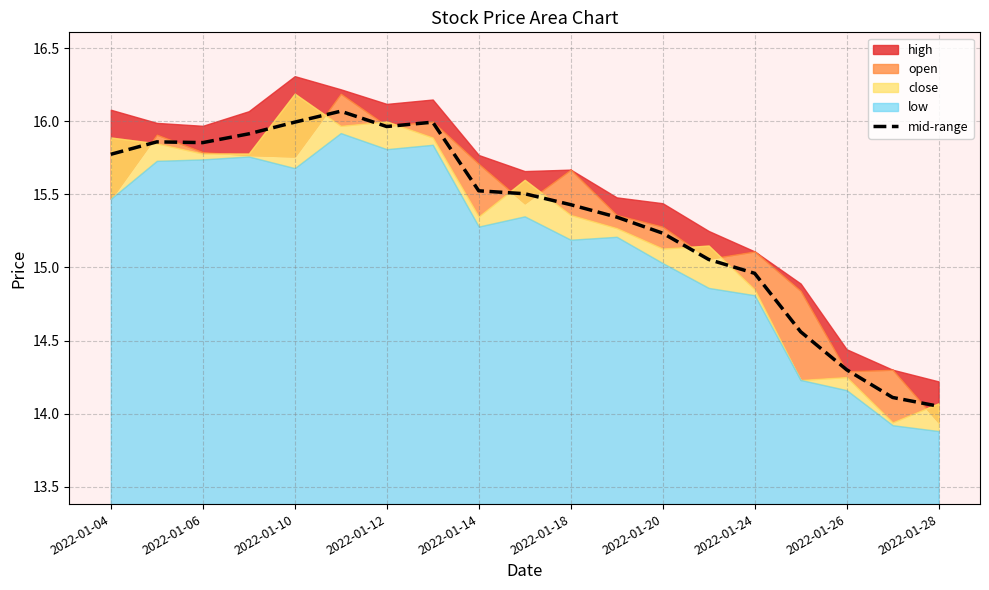

The mid-range series shows 19.9 at 2022-01-24. True or false?

False